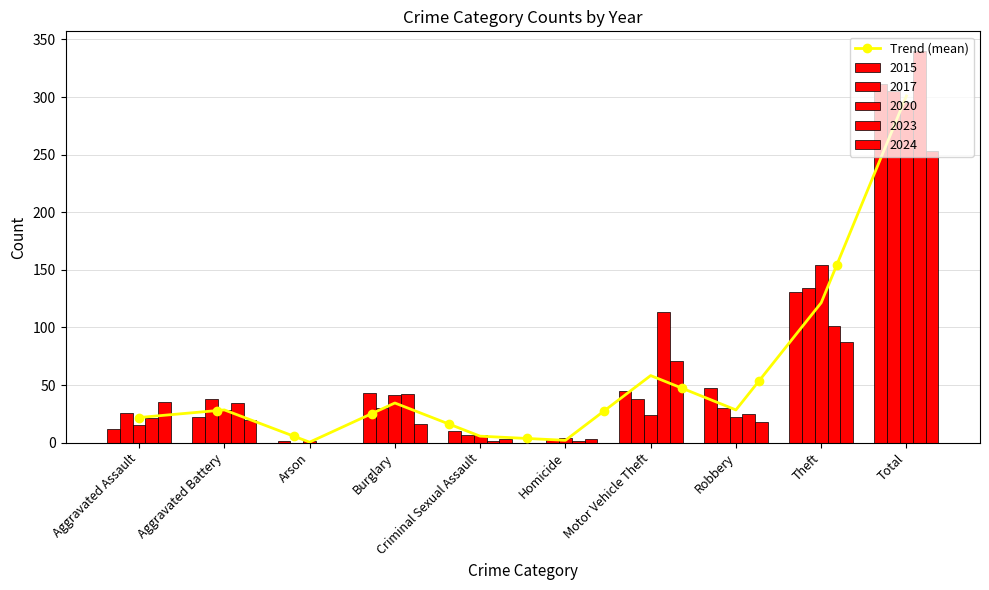

Reading left to right, transcribe all the data shown in this chart.

2015: 12	22	1	43	10	0	45	47	131	311
2017: 26	38	0	30	7	2	38	30	134	305
2020: 15	28	1	41	7	4	24	22	154	296
2023: 21	34	0	42	1	1	113	25	101	340
2024: 35	20	0	16	3	3	71	18	87	253